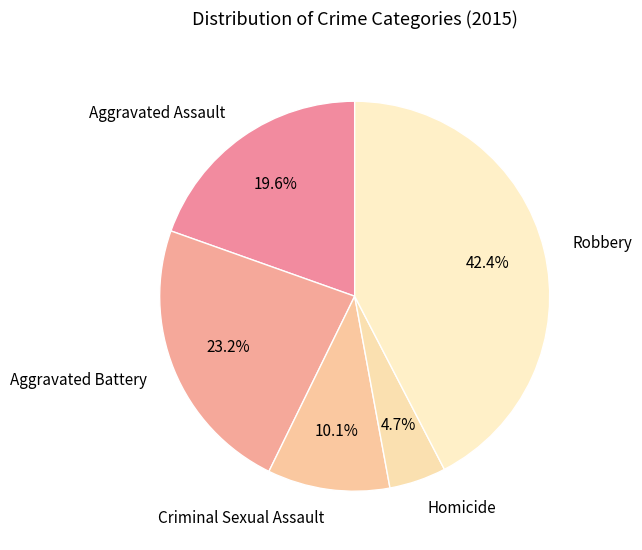

Rank the categories by value from highest to lowest.

Robbery, Aggravated Battery, Aggravated Assault, Criminal Sexual Assault, Homicide